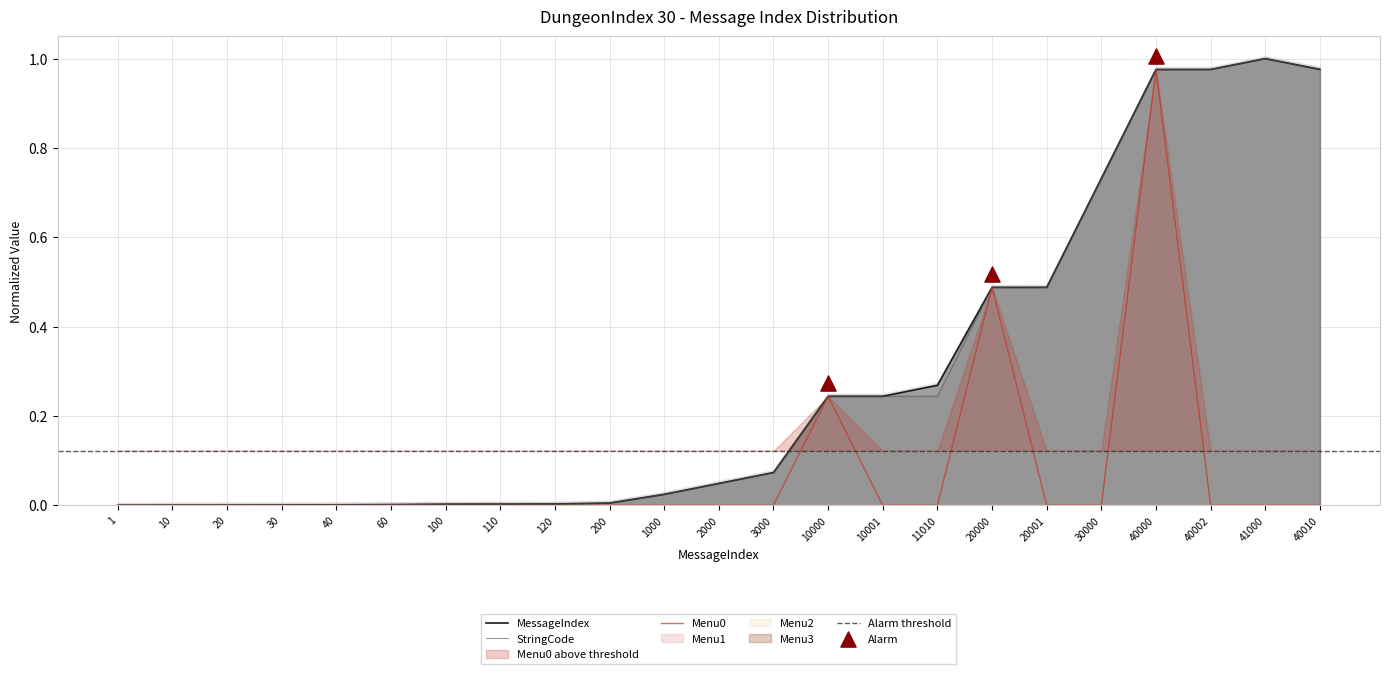

Is the value of StringCode at 120 greater than the value of MessageIndex at 1000?

No